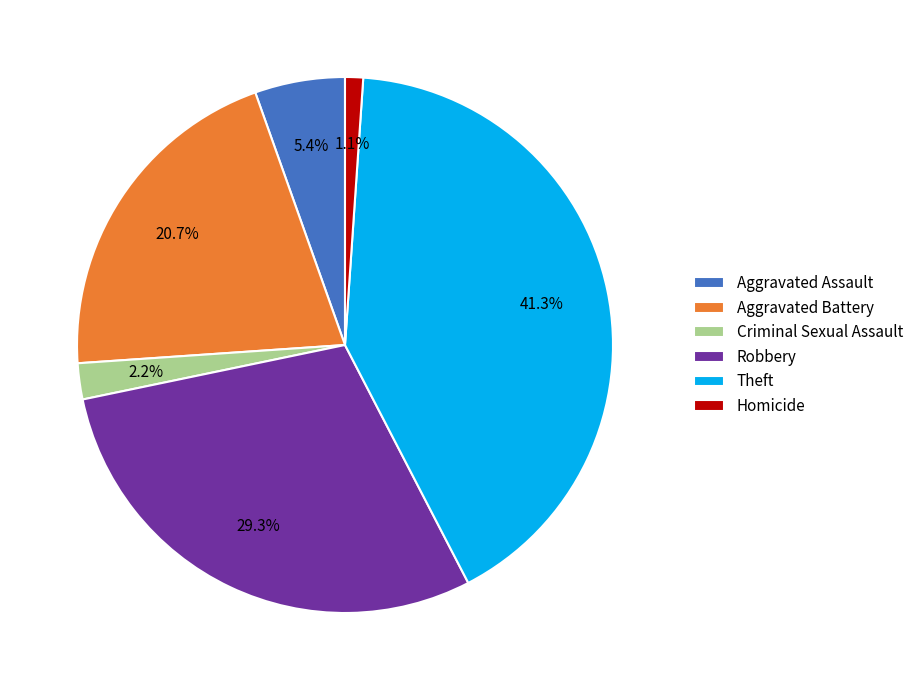

What percentage is NOT represented by Homicide?

98.9%